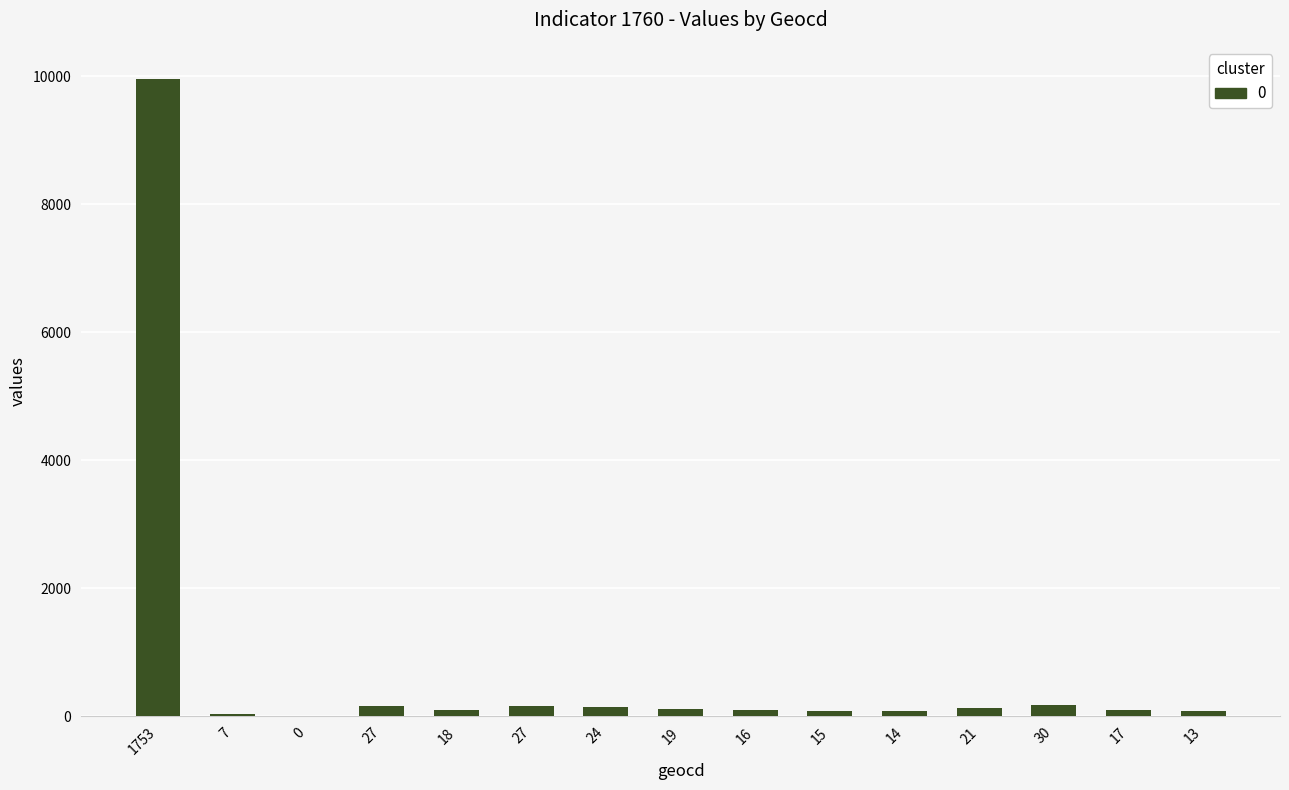

What is the value of the 1st bar from the left?

9960